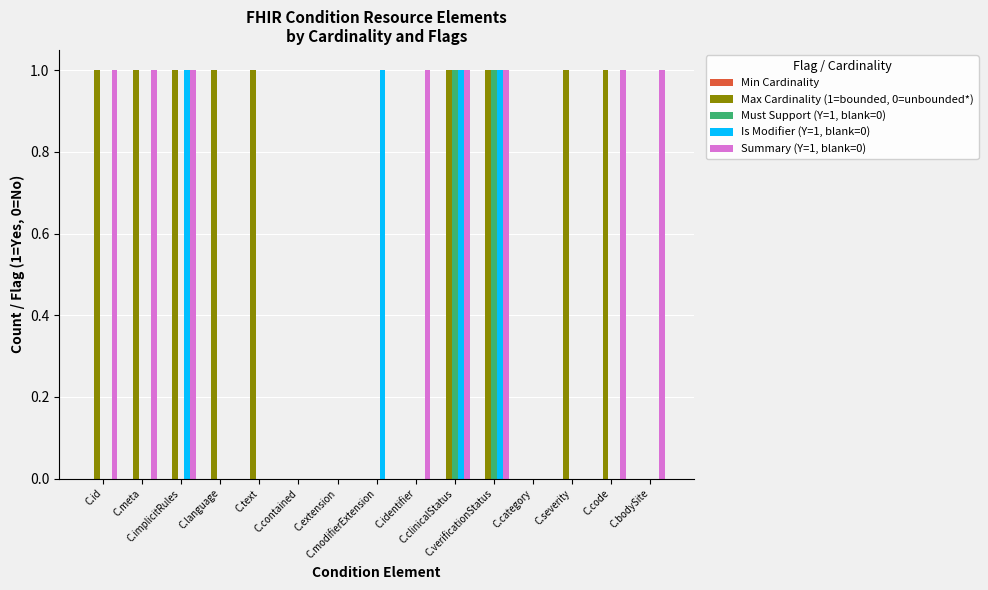

What is the difference between the maximum and second lowest values in the Max Cardinality (1=bounded, 0=unbounded*) series?

1